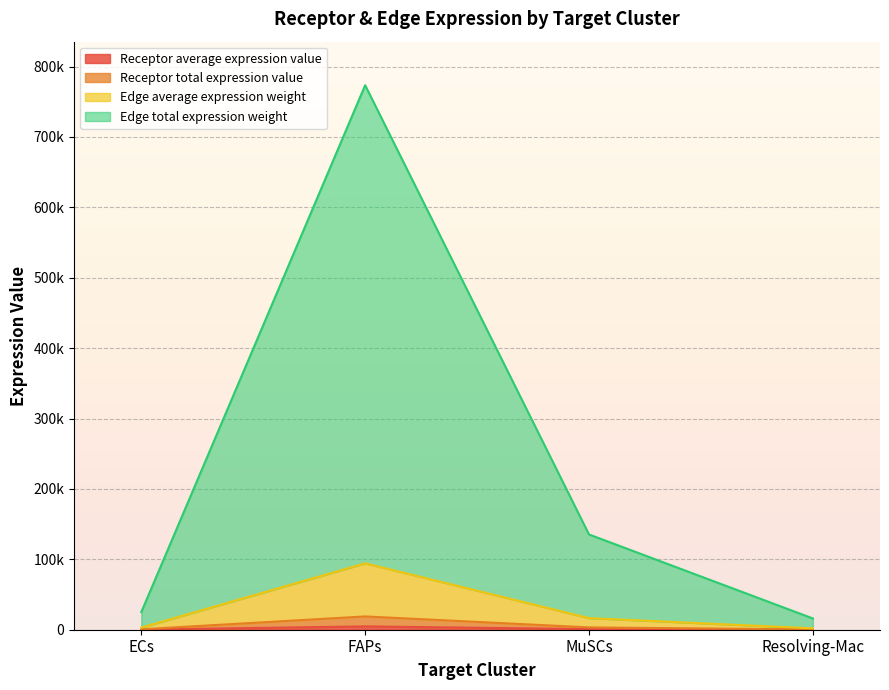

The value of Receptor average expression value at Resolving-Mac is 3198.9. True or false?

False